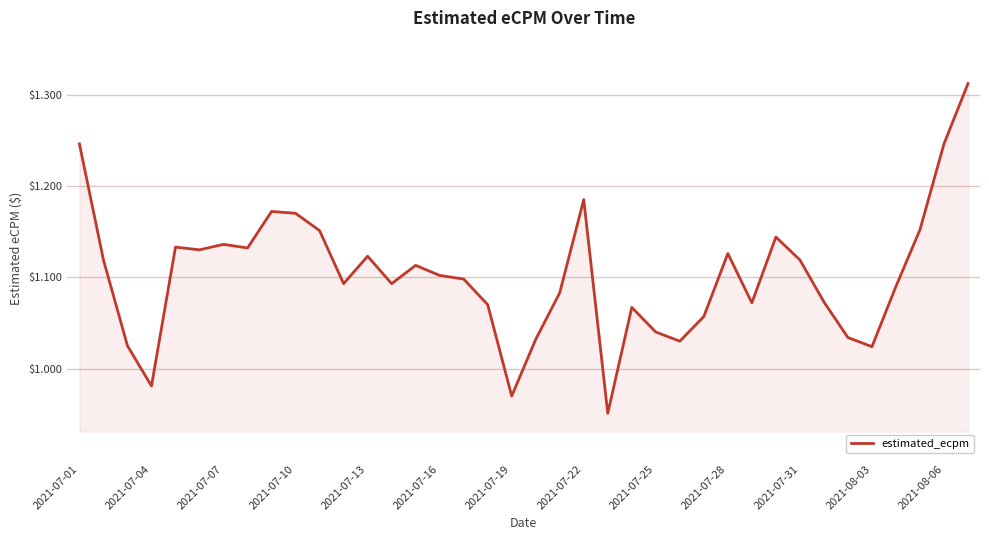

True or false: there are more than 2 points higher than both neighbors.

True